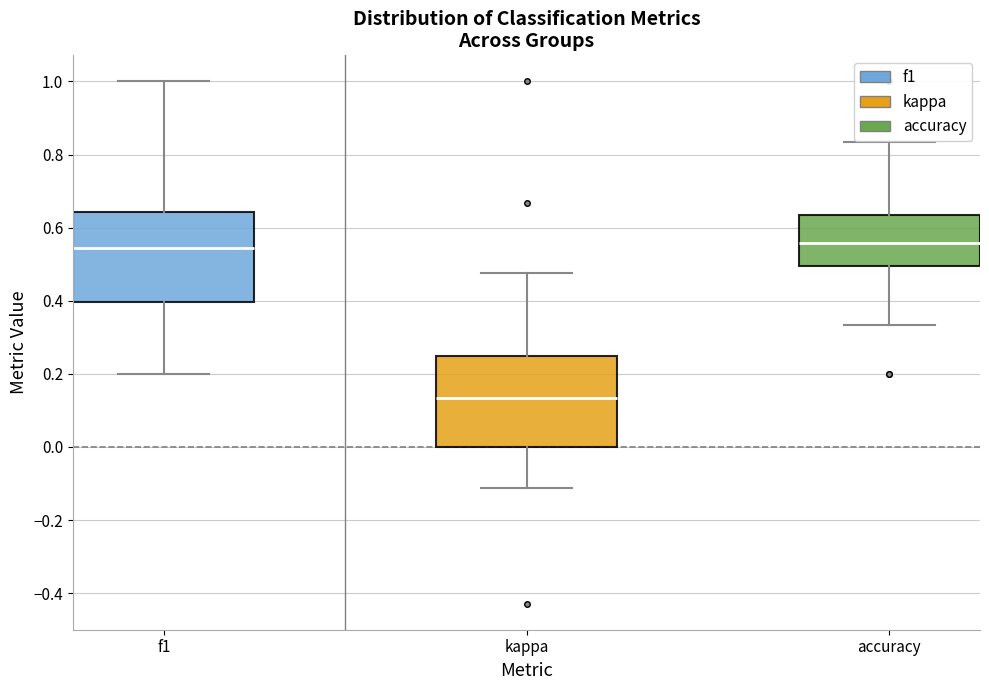

Which box has the lowest median line?

kappa